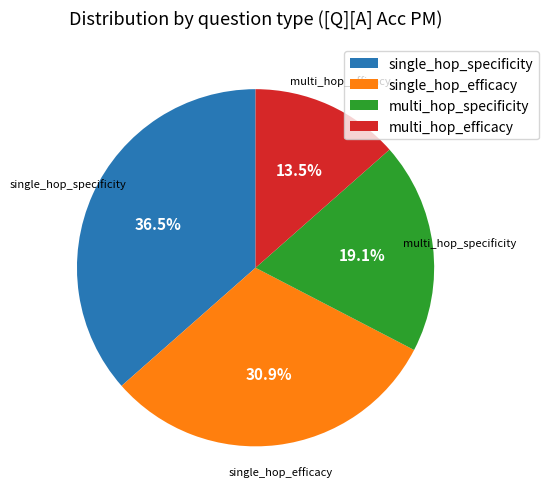

To the nearest percent, what is the average slice percentage?

25%